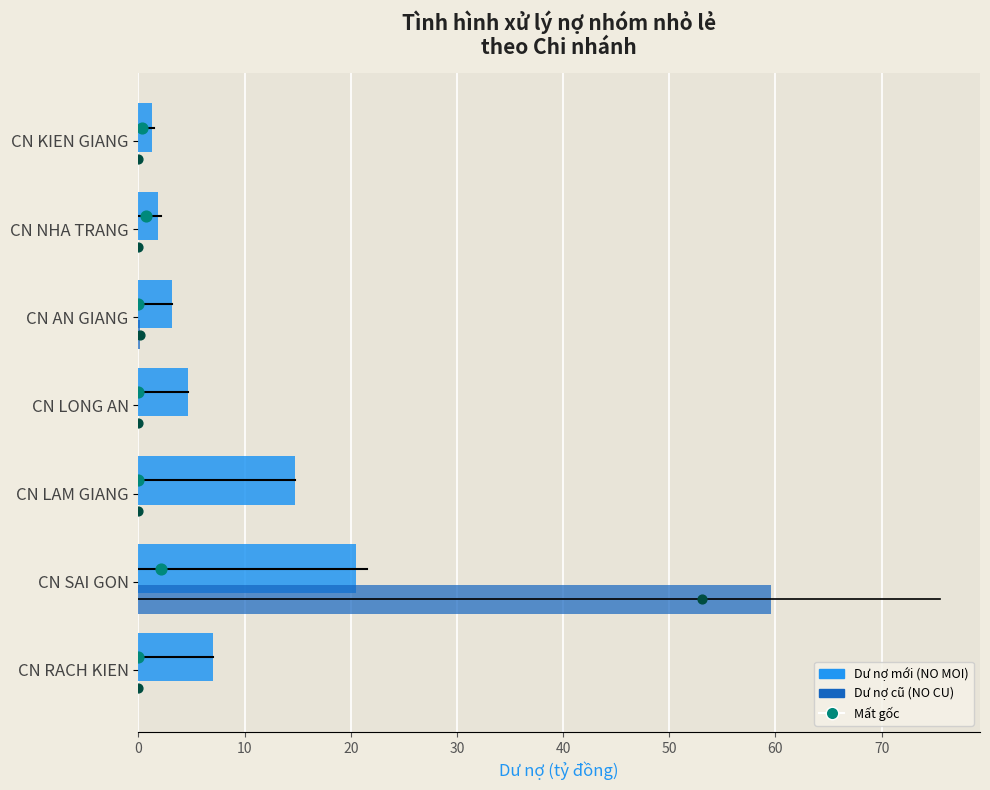

Is the value of NO CU (old debt) at 10 greater than the value of Mat goc NO CU at 0?

Yes